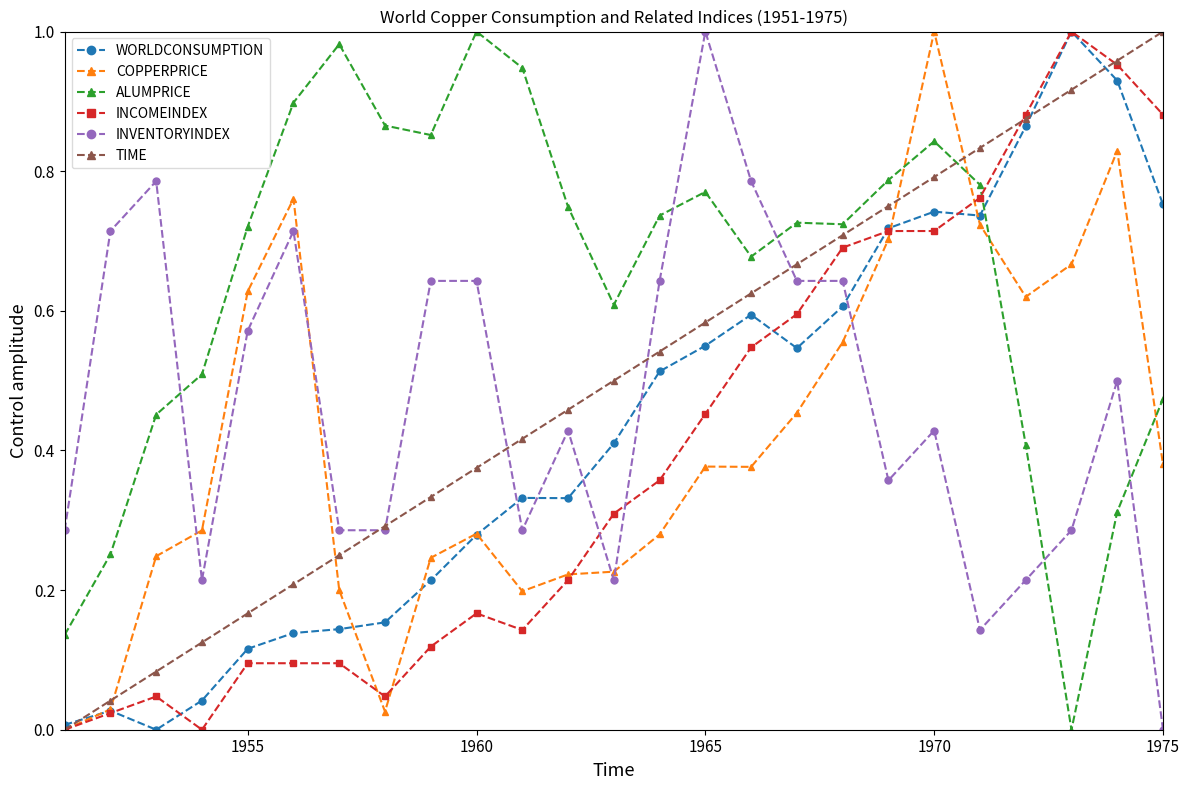

Which series ends up on top after the final intersection of ALUMPRICE and TIME?

TIME